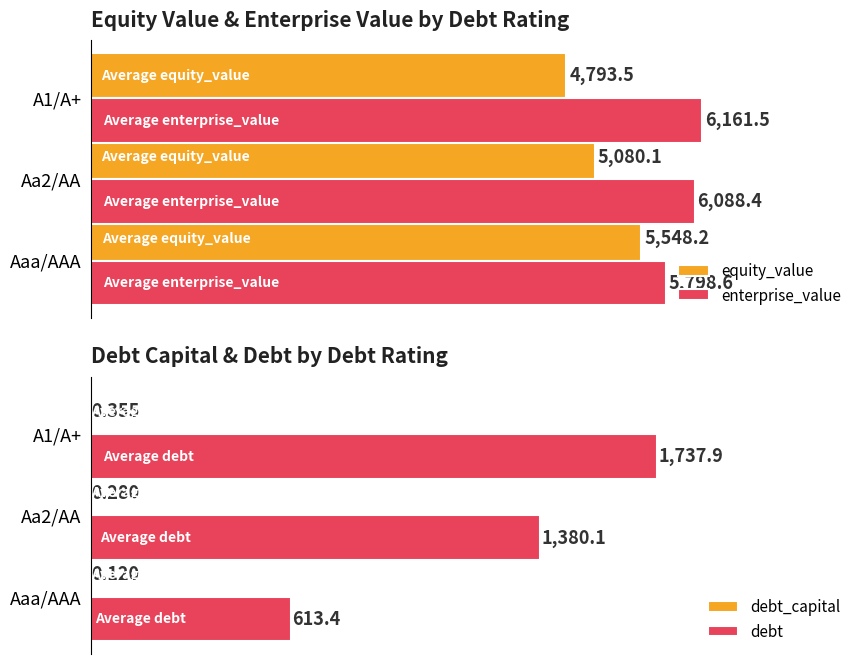

Is the value of enterprise_value at Aaa/AAA greater than the value of equity_value at Aaa/AAA?

Yes